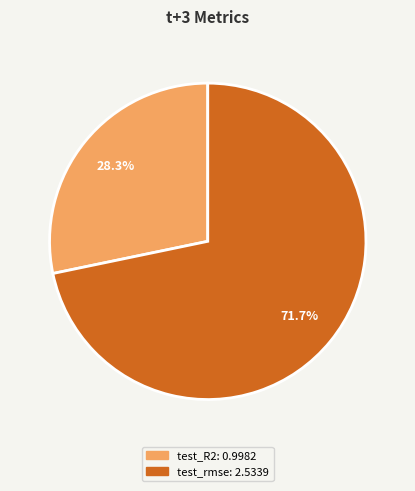

To the nearest percent, what portion does test_R2 represent?

28%